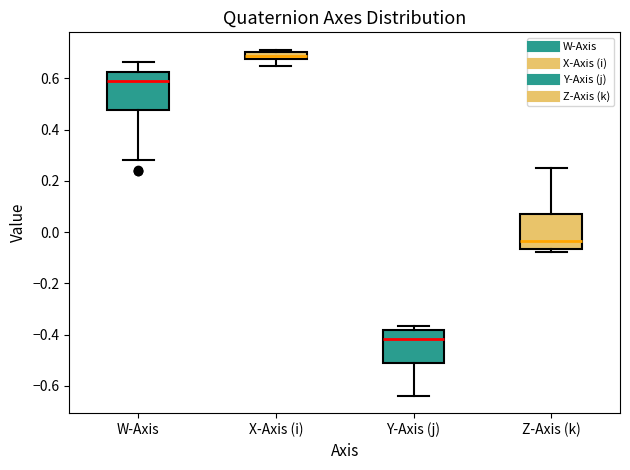

Where is the upper edge of the box for X-Axis (i) on the y-axis? The values are not printed on the chart, so give them approximately, as read against the axis.

0.70